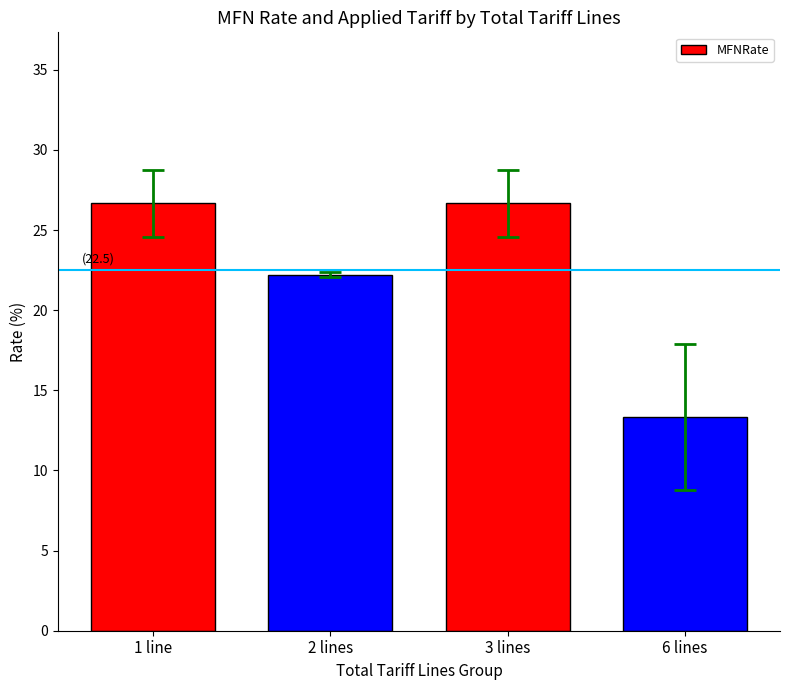

What is the change in value from 1 line to 2 lines?

-4.4